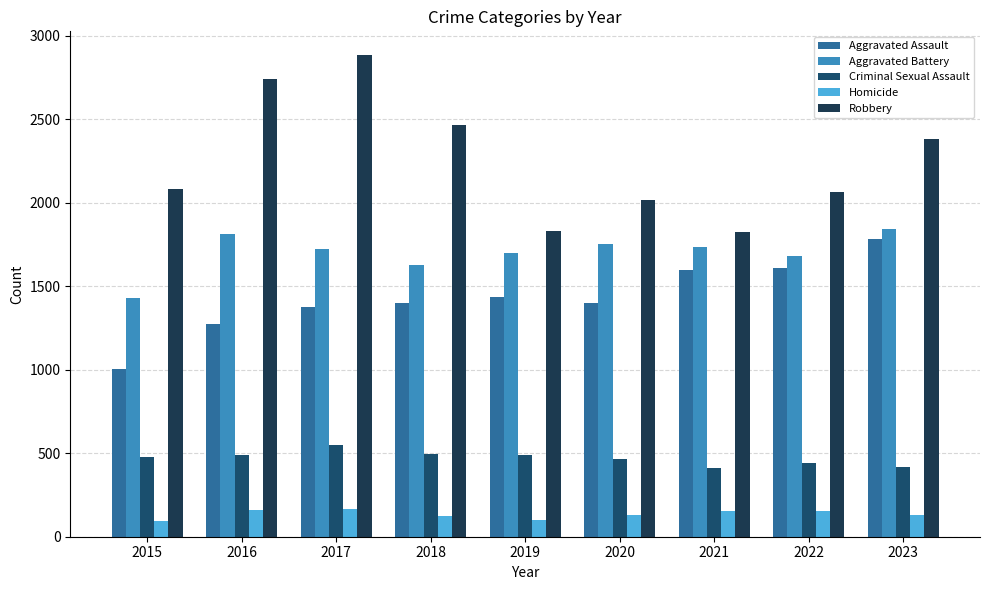

What is the sum of all Homicide values?

1219